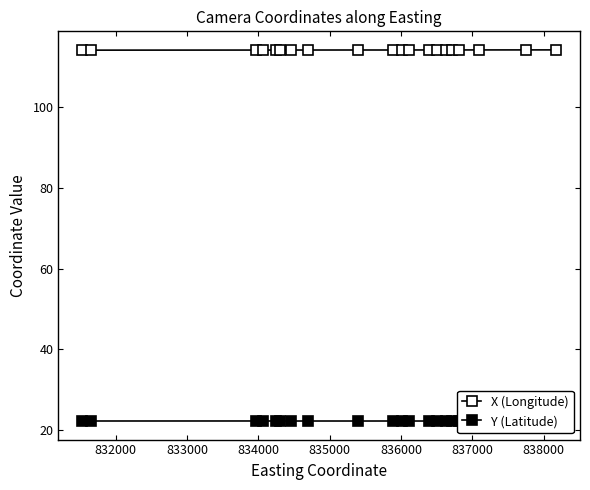

Is it true that Y (Latitude) equals 6.9 at 835000?

False